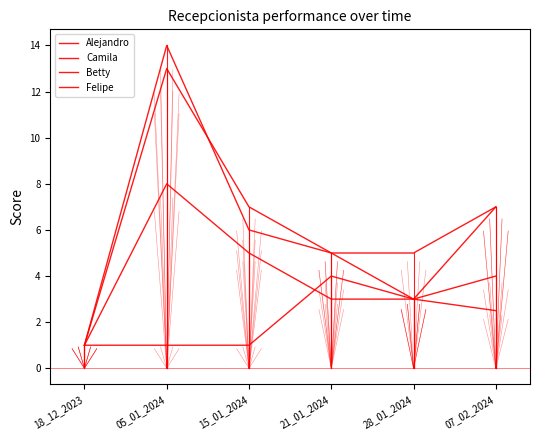

What is the approximate value of Camila at 15_01_2024?

6.0